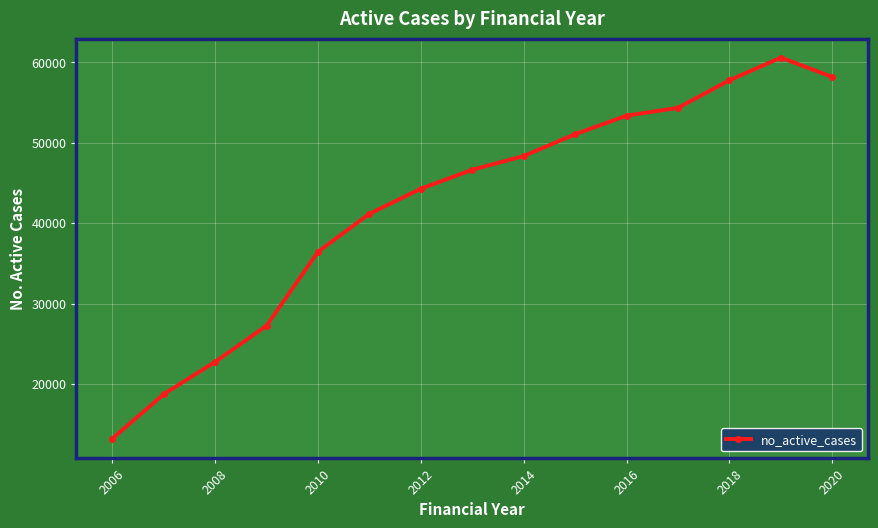

What is the difference between the second highest and second lowest values?

39436